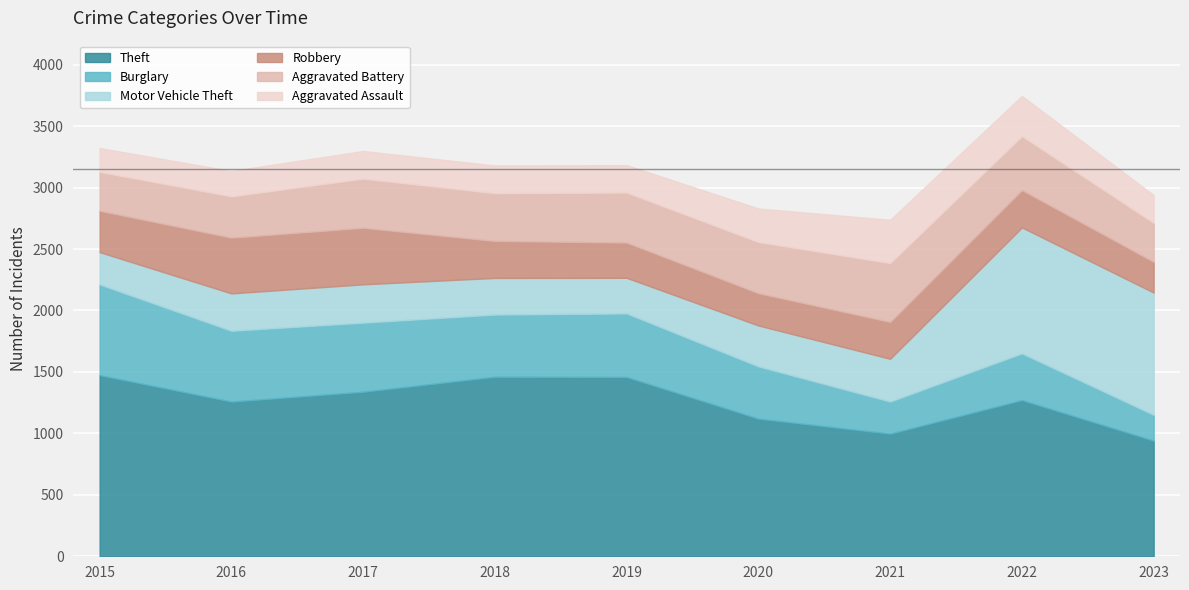

Where is the first local maximum for Burglary?

2019